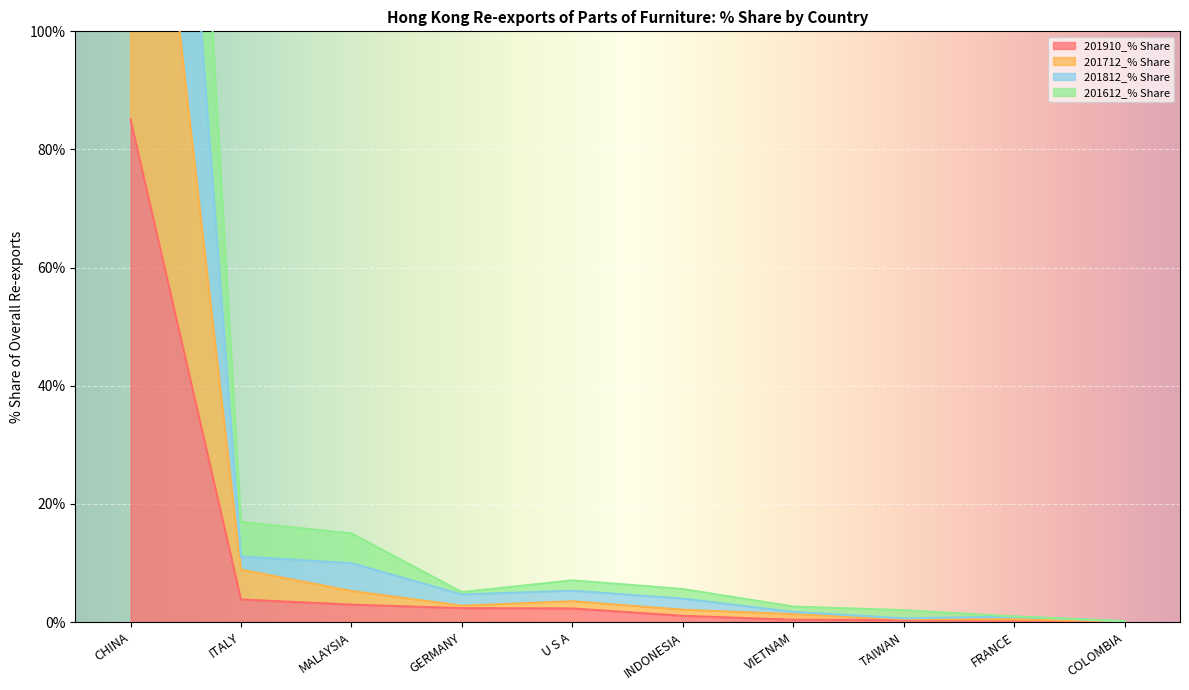

What is the sum of all 201910_% Share values?

98.8